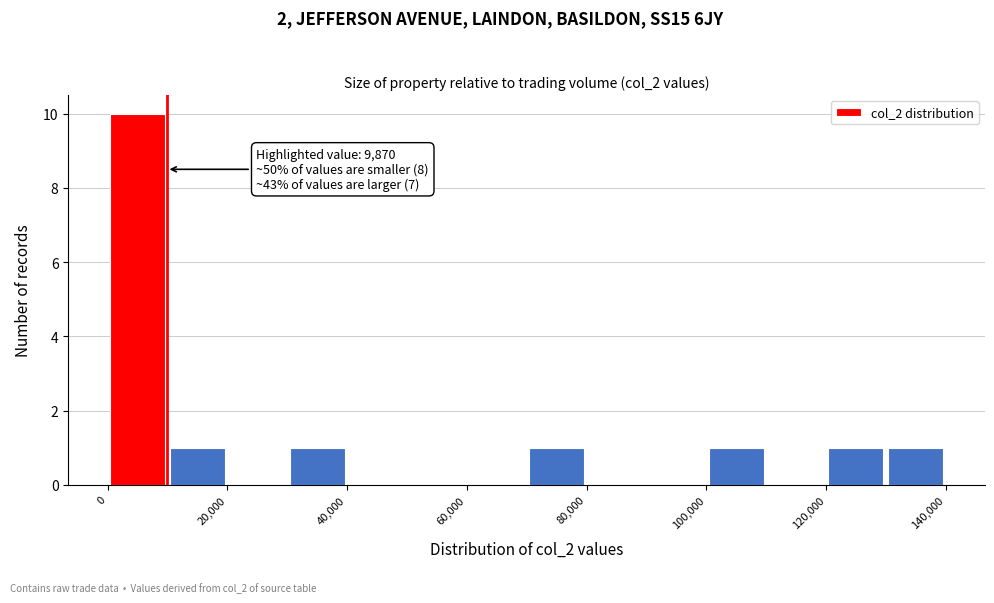

Over which range of the x-axis is the bar tallest?

0 to 10000